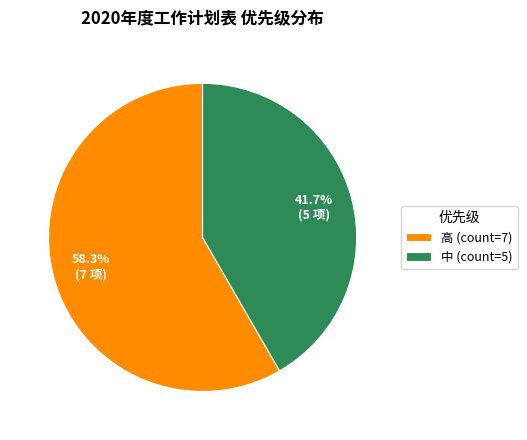

Does any single category account for the majority?

Yes